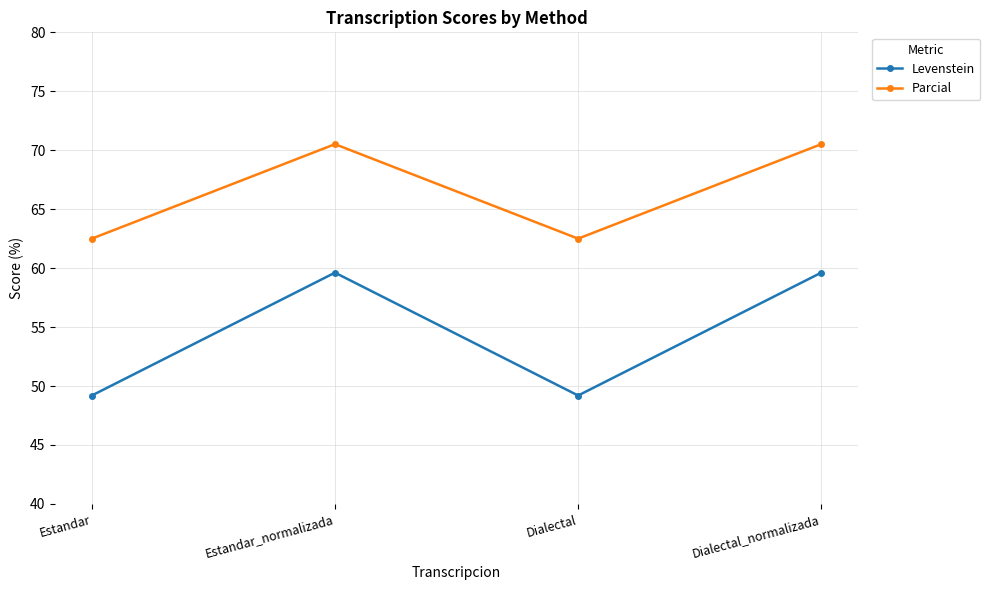

Reading left to right, extract all data points from this chart.

Levenstein: Estandar=49.2	Estandar_normalizada=59.6	Dialectal=49.2	Dialectal_normalizada=59.6
Parcial: Estandar=62.5	Estandar_normalizada=70.5	Dialectal=62.5	Dialectal_normalizada=70.5